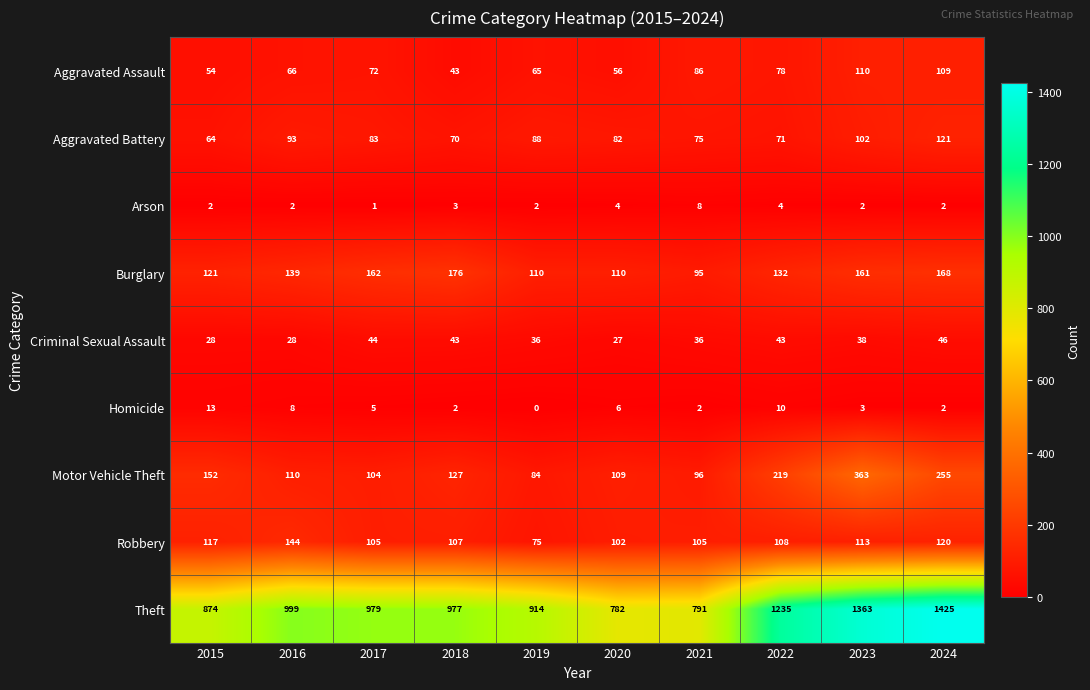

Which series has the largest range (max minus min)?

Theft